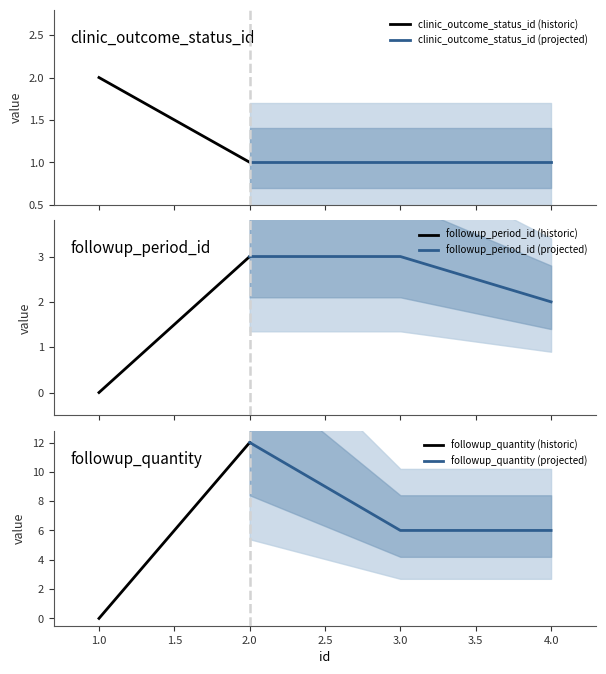

At which label does followup_period_id reach its peak?

2